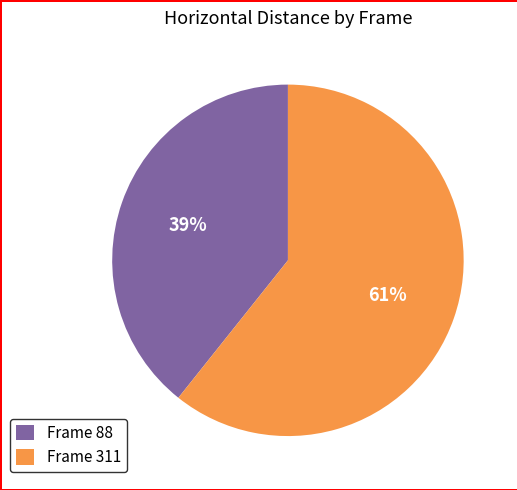

Which has a higher value, Frame 311 or Frame 88?

Frame 311